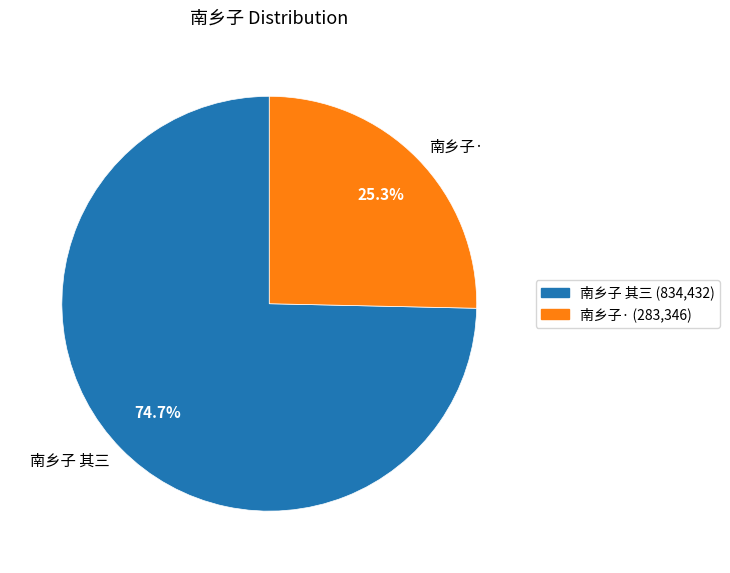

How many slices are in this pie chart?

2